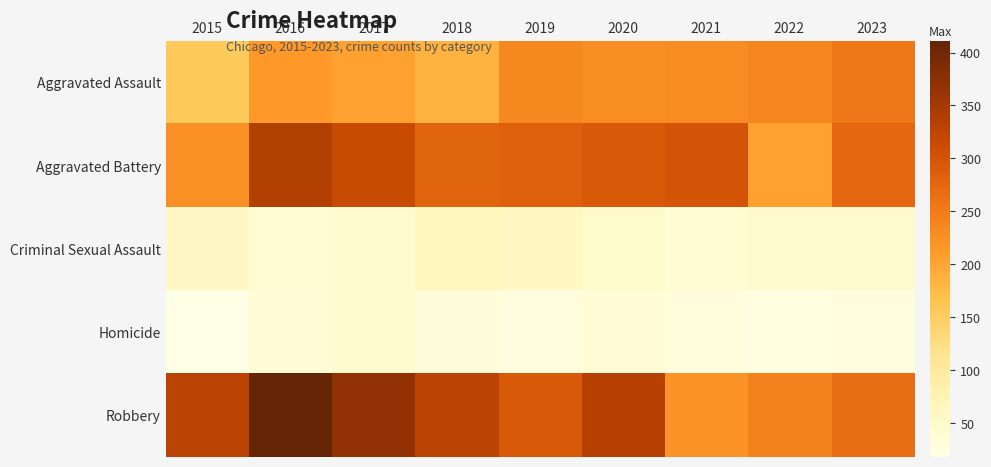

Between 2019 and 2017, which is larger?

2019